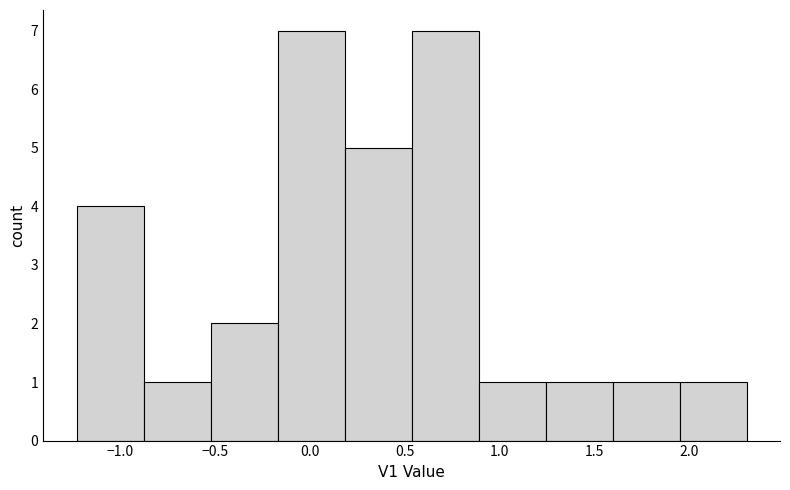

Reading left to right, list every bar in this chart as the range it spans on the x-axis followed by its height. Neither the bar edges nor the heights are printed on the chart, so give them approximately, as read against the axes.

-1.25 to -0.90: 4
-0.90 to -0.50: 1
-0.50 to -0.15: 2
-0.15 to 0.20: 7
0.20 to 0.55: 5
0.55 to 0.90: 7
0.90 to 1.25: 1
1.25 to 1.60: 1
1.60 to 1.95: 1
1.95 to 2.30: 1